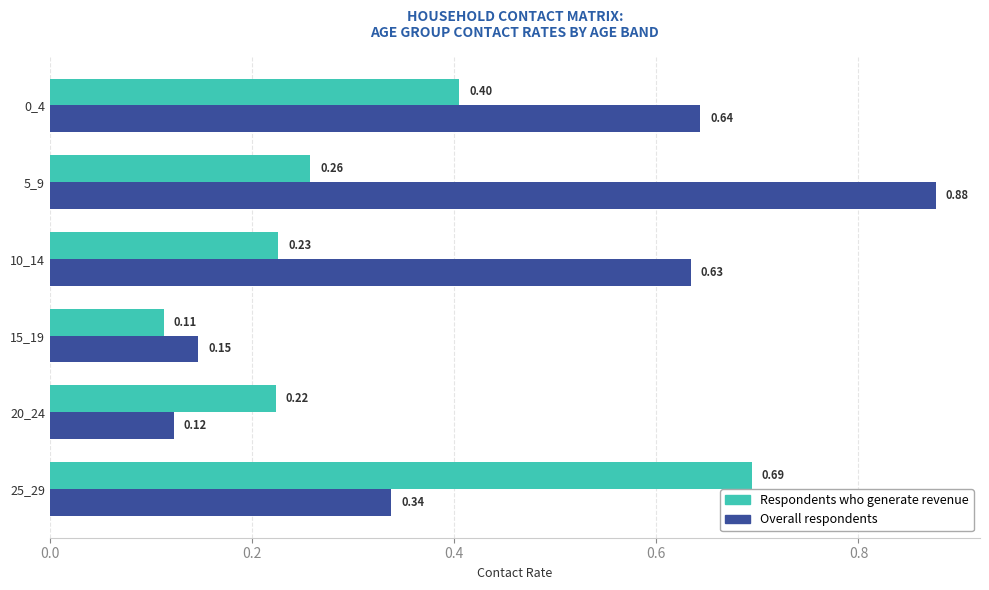

How many distinct data groups are displayed?

2